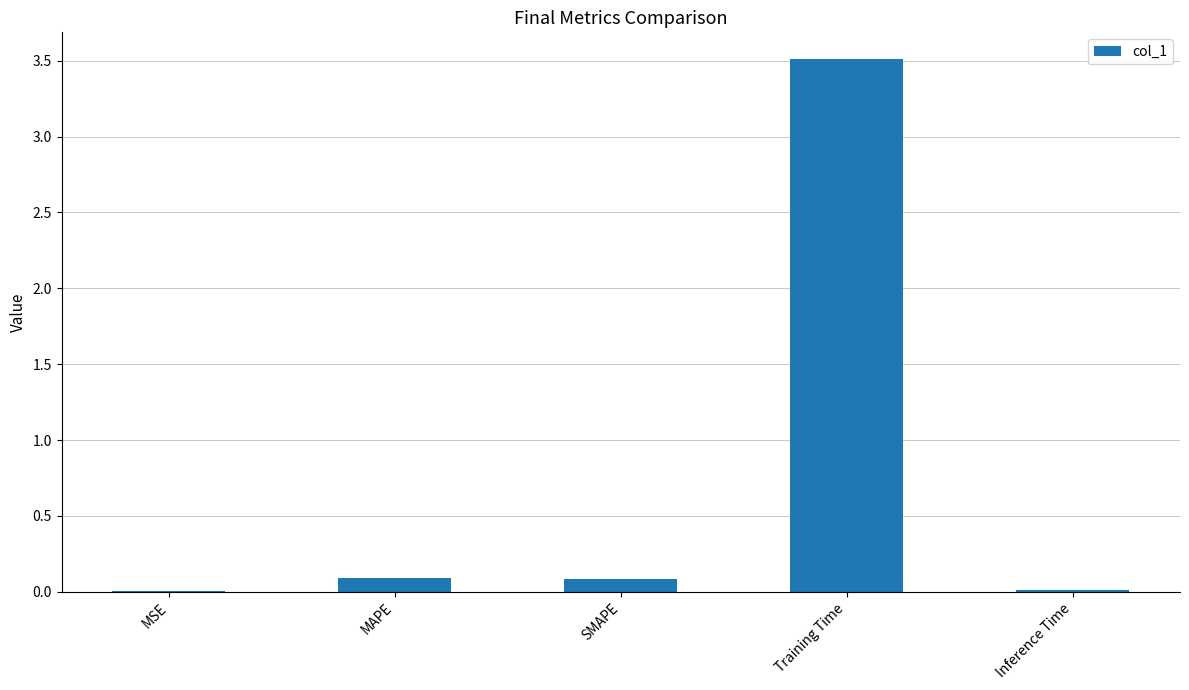

What is the maximum value shown in the chart?

3.5